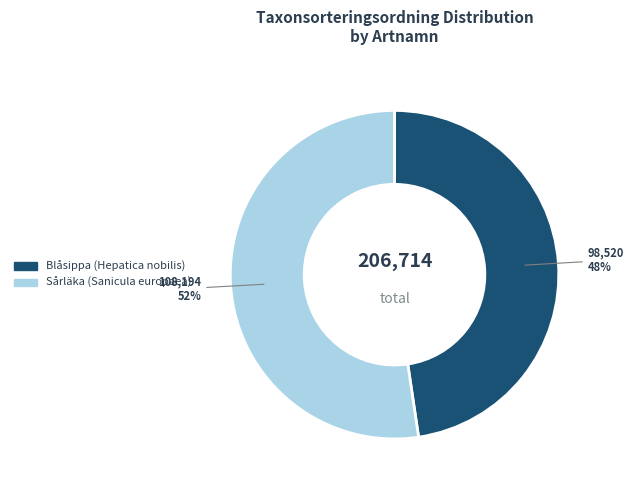

How many slices are in this pie chart?

2